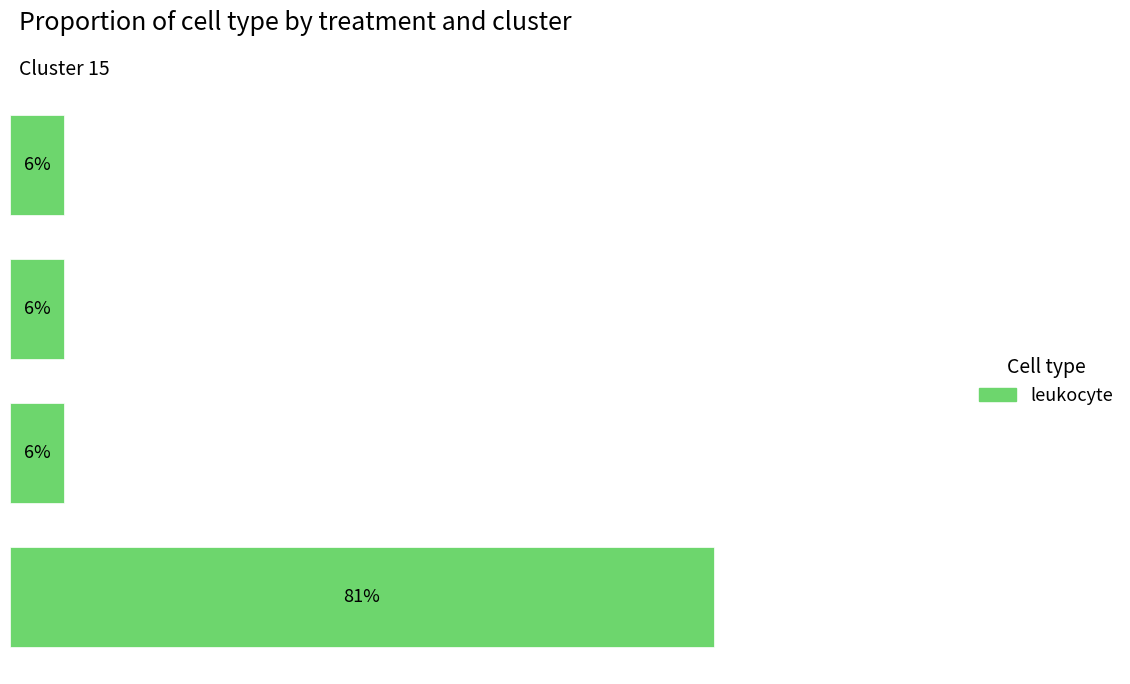

How many bars are there in total?

4